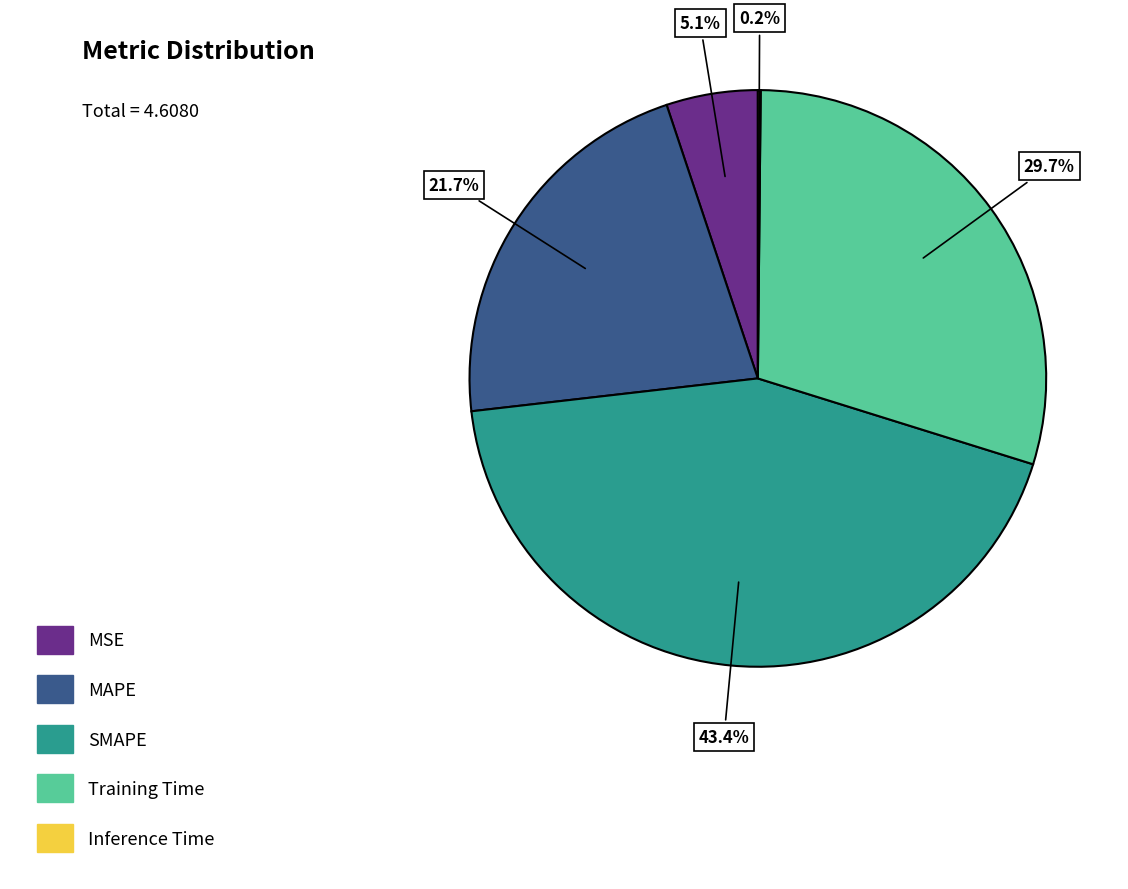

Which has a higher value, Training Time or SMAPE?

SMAPE